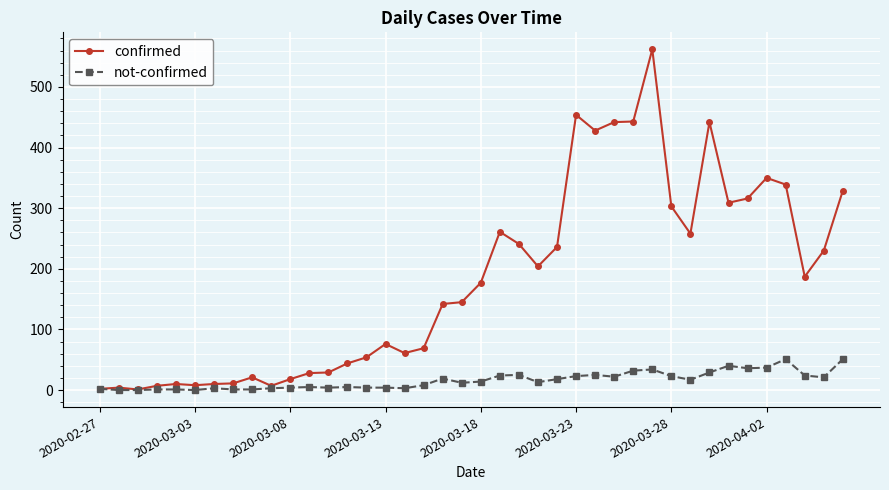

Is this an area chart (filled region under the line)?

No